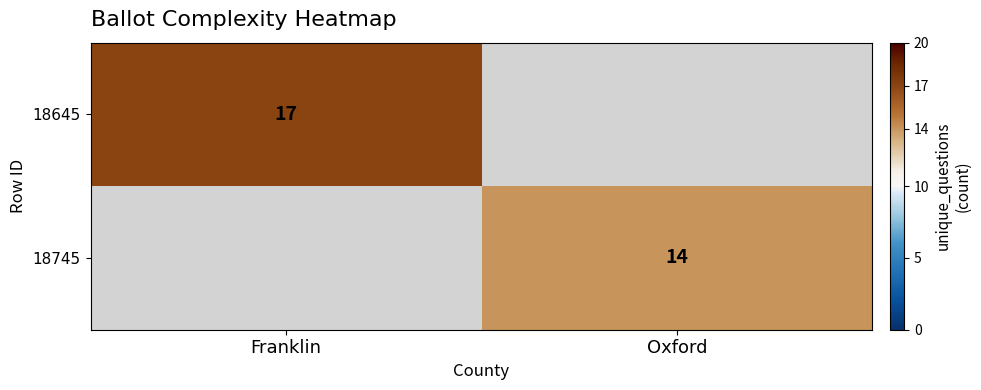

The 18645 series shows 26 at Franklin. True or false?

False